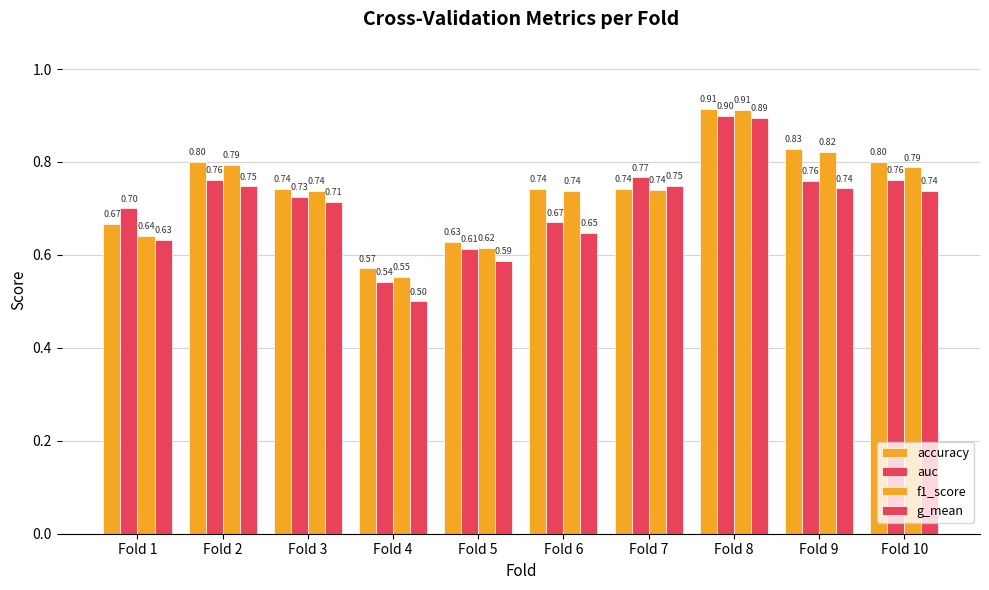

Which series has the largest range (max minus min)?

g_mean